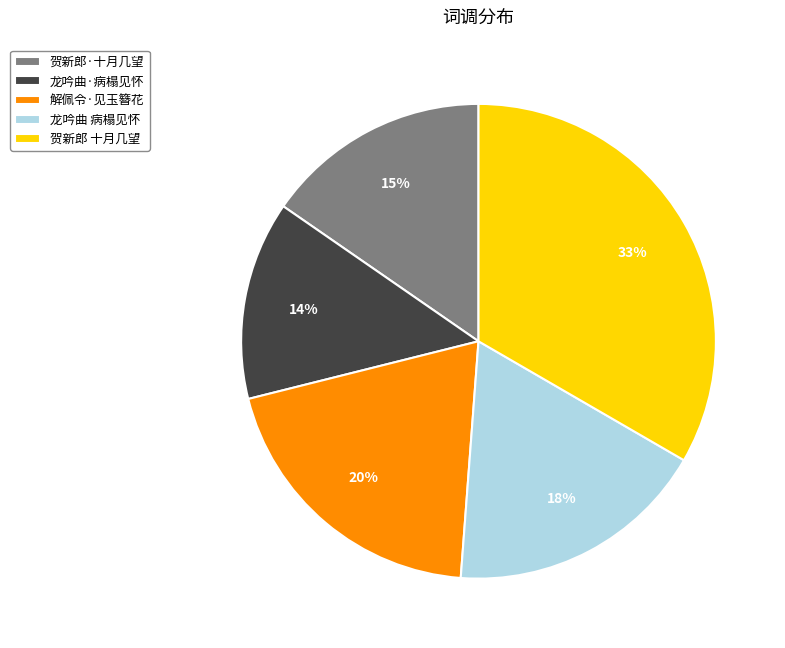

Does any single category account for the majority?

No